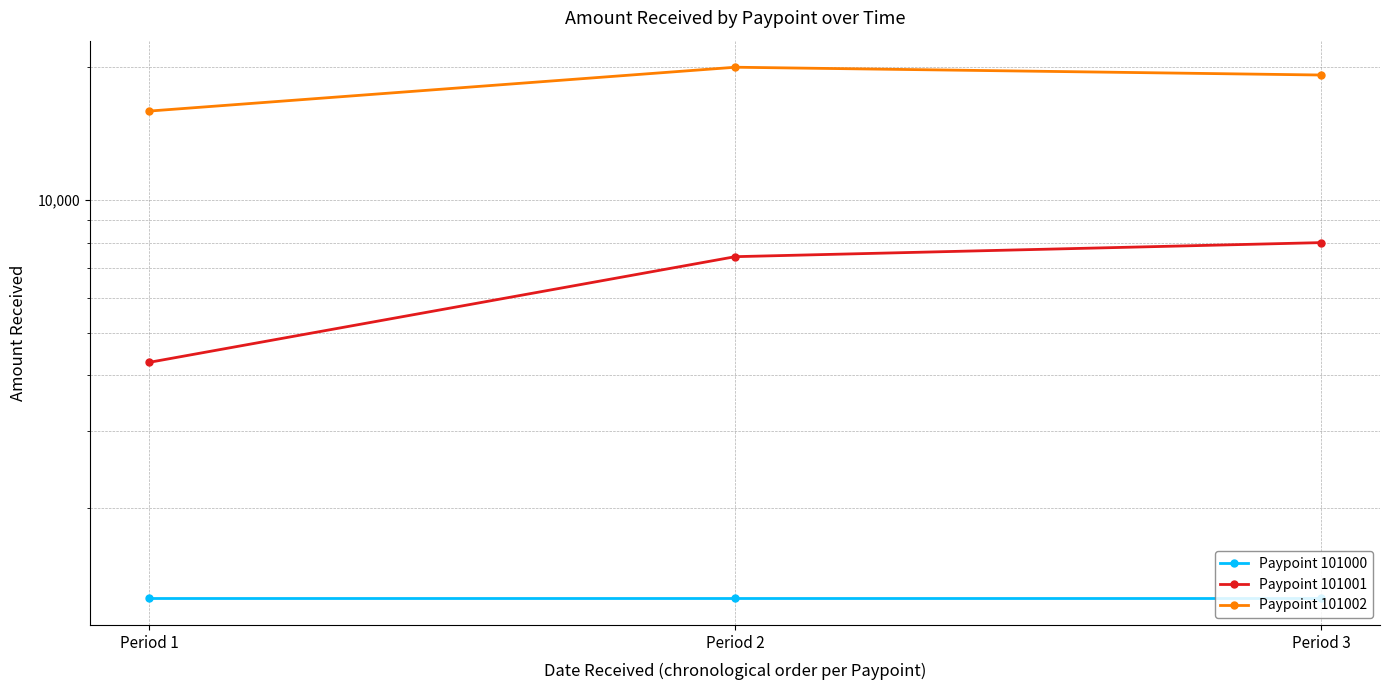

True or false: Paypoint 101000 has a value of 1250.1 at Period 3.

True